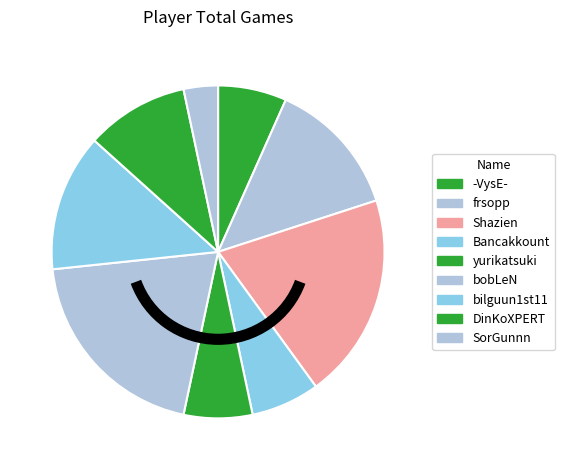

What percentage is NOT represented by Bancakkount?

93.3%